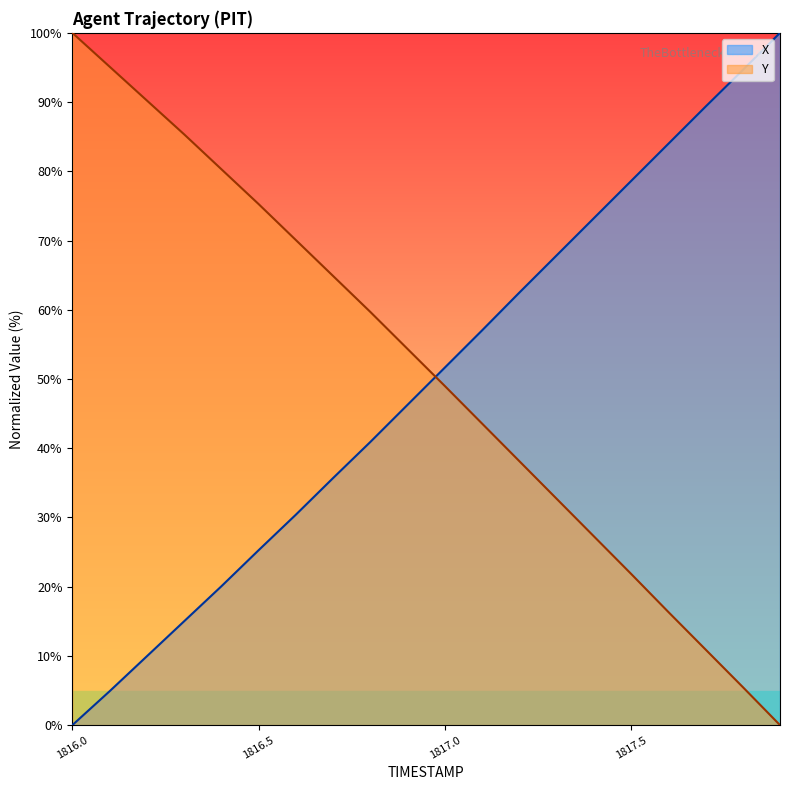

How many values in X are above zero?

19